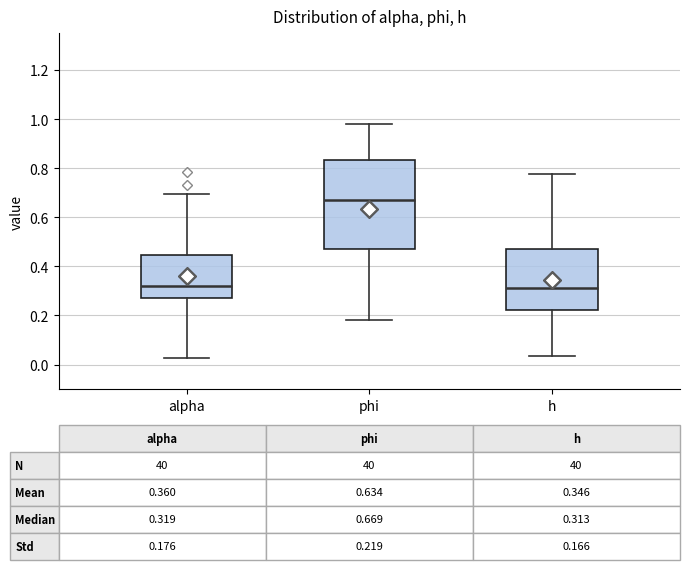

Which box is the tallest, from its lower edge to its upper edge?

phi